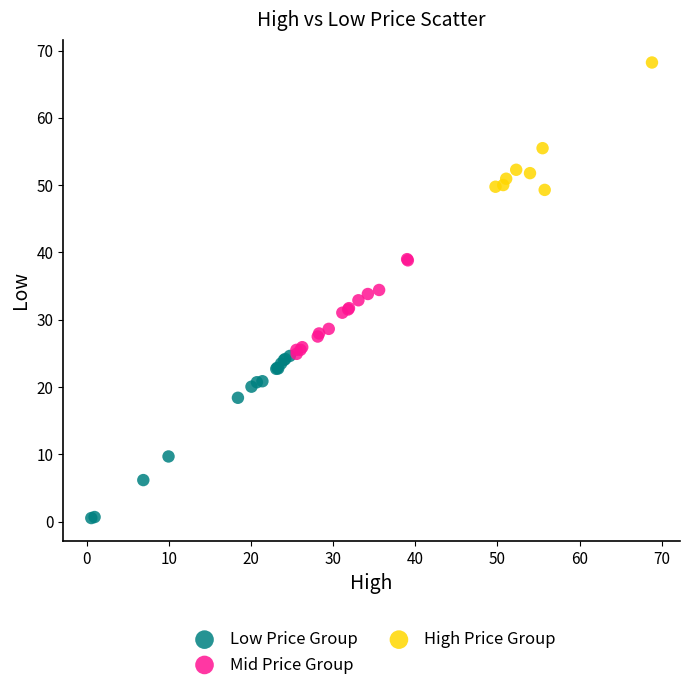

Which series has the widest spread of Y values?

Low Price Group